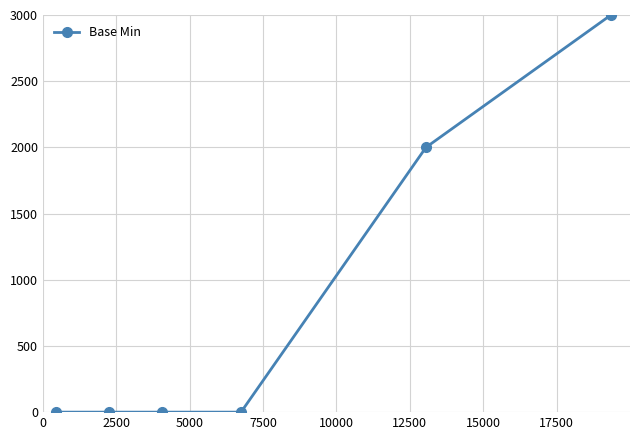

What is the difference between the maximum and minimum values?

3000